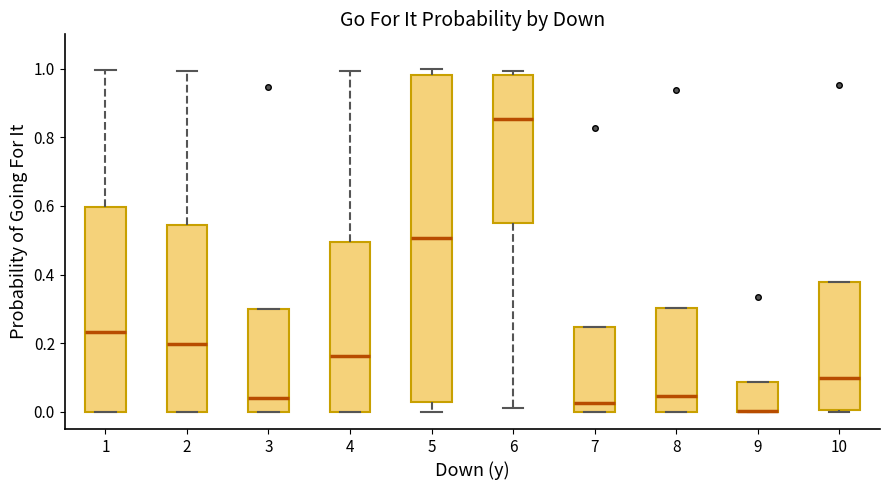

Reading left to right, transcribe this box plot: for each box, give where its median line is, the range the box spans, and where its two whiskers end, as read against the y-axis. The values are not printed on the chart, so give them approximately, as read against the axis.

1: median 0.24, box 0.00 to 0.60, whiskers 0.00 to 1.00
2: median 0.20, box 0.00 to 0.54, whiskers 0.00 to 1.00
3: median 0.04, box 0.00 to 0.30, whiskers 0.00 to 0.30
4: median 0.16, box 0.00 to 0.50, whiskers 0.00 to 1.00
5: median 0.50, box 0.02 to 0.98, whiskers 0.00 to 1.00
6: median 0.86, box 0.56 to 0.98, whiskers 0.02 to 1.00
7: median 0.02, box 0.00 to 0.24, whiskers 0.00 to 0.24
8: median 0.04, box 0.00 to 0.30, whiskers 0.00 to 0.30
9: median 0.00 (drawn on the box's lower edge), box 0.00 to 0.08, whiskers 0.00 to 0.08
10: median 0.10, box 0.00 to 0.38, whiskers 0.00 to 0.38